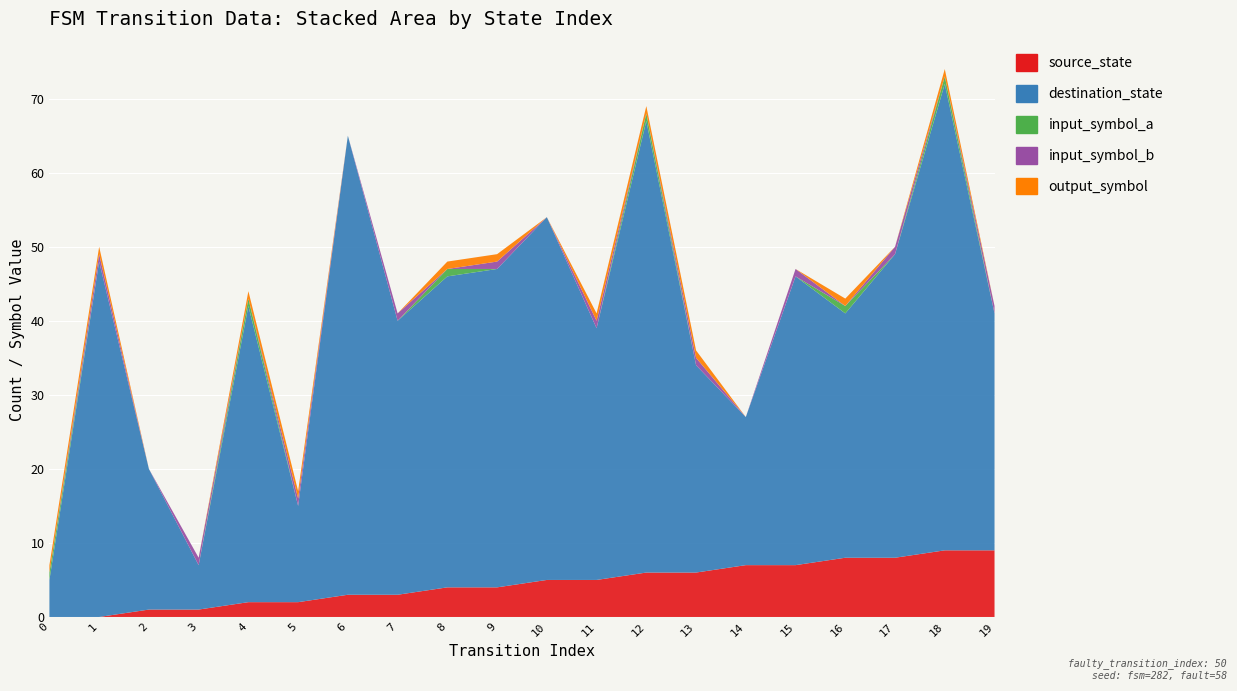

Reading right to left, extract all data points from this chart.

source_state: 9	9	8	8	7	7	6	6	5	5	4	4	3	3	2	2	1	1	0	0
destination_state: 32	63	41	33	39	20	28	61	34	49	43	42	37	62	13	40	6	19	48	5
input_symbol_a: 0	1	0	1	0	0	0	1	0	0	0	1	0	0	0	1	0	0	0	1
input_symbol_b: 1	0	1	0	1	0	1	0	1	0	1	0	1	0	1	0	1	0	1	0
output_symbol: 0	1	0	1	0	0	1	1	1	0	1	1	0	0	1	1	0	0	1	1